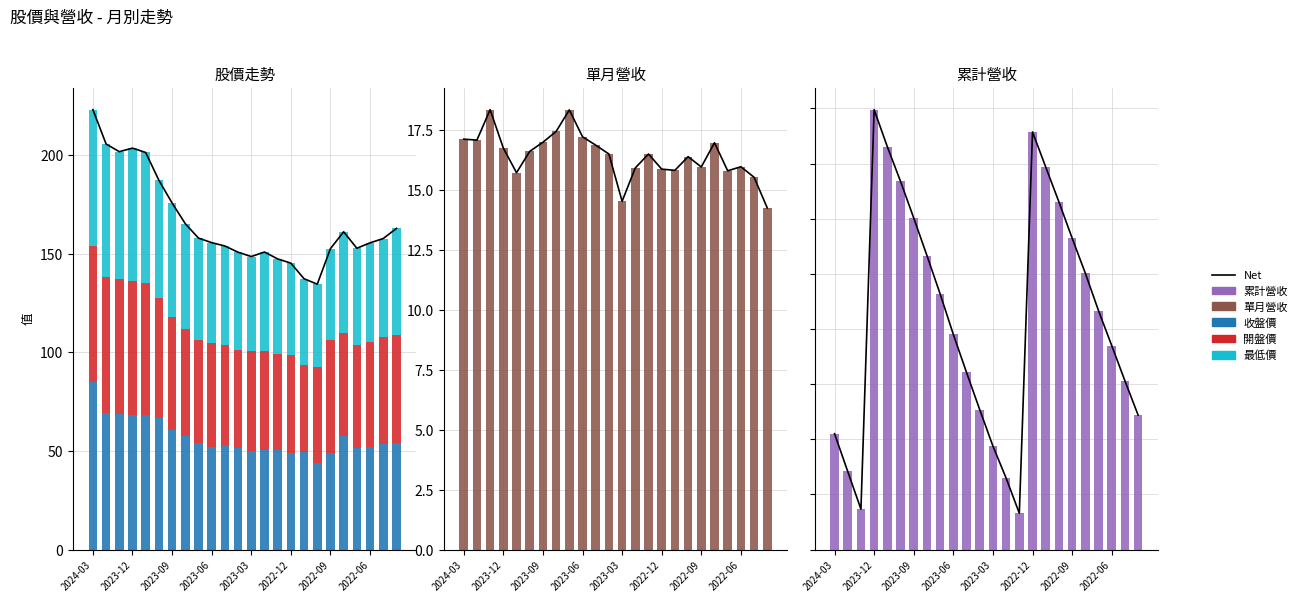

At 2023-09, list the series in order from smallest to largest.

Net, 單月營收, 累計營收, 最低價, 開盤價, 收盤價